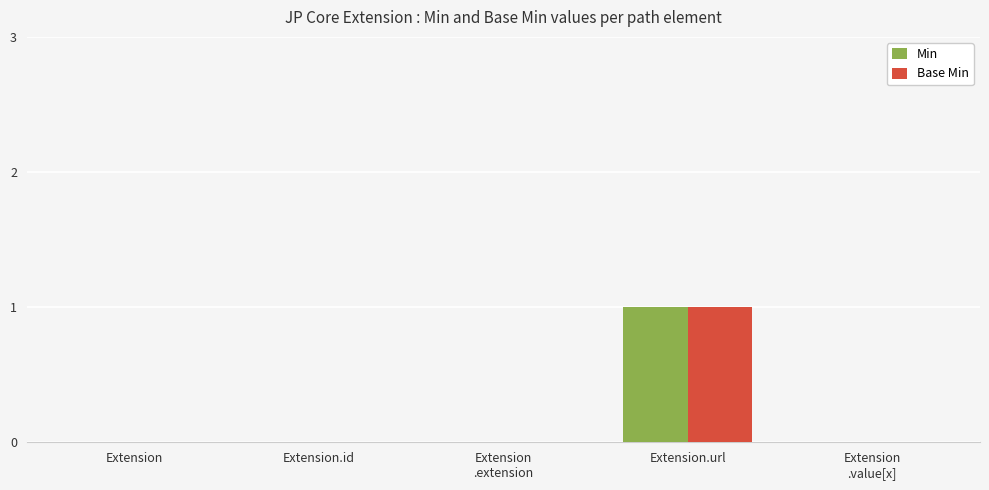

Reading left to right, what are all the values shown in this chart?

Min: Extension=0	Extension.id=0	Extension
.extension=0	Extension.url=1	Extension
.value[x]=0
Base Min: Extension=0	Extension.id=0	Extension
.extension=0	Extension.url=1	Extension
.value[x]=0